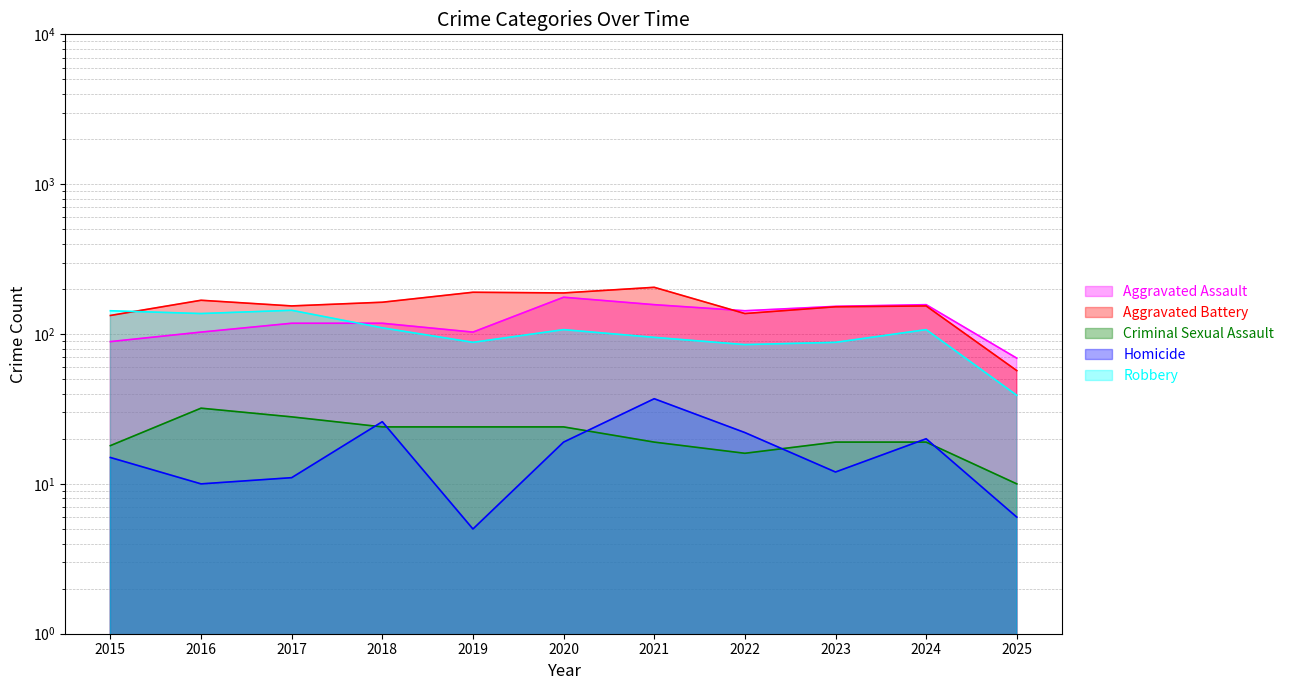

Between 2017 and 2019, which series saw the biggest shift?

Robbery